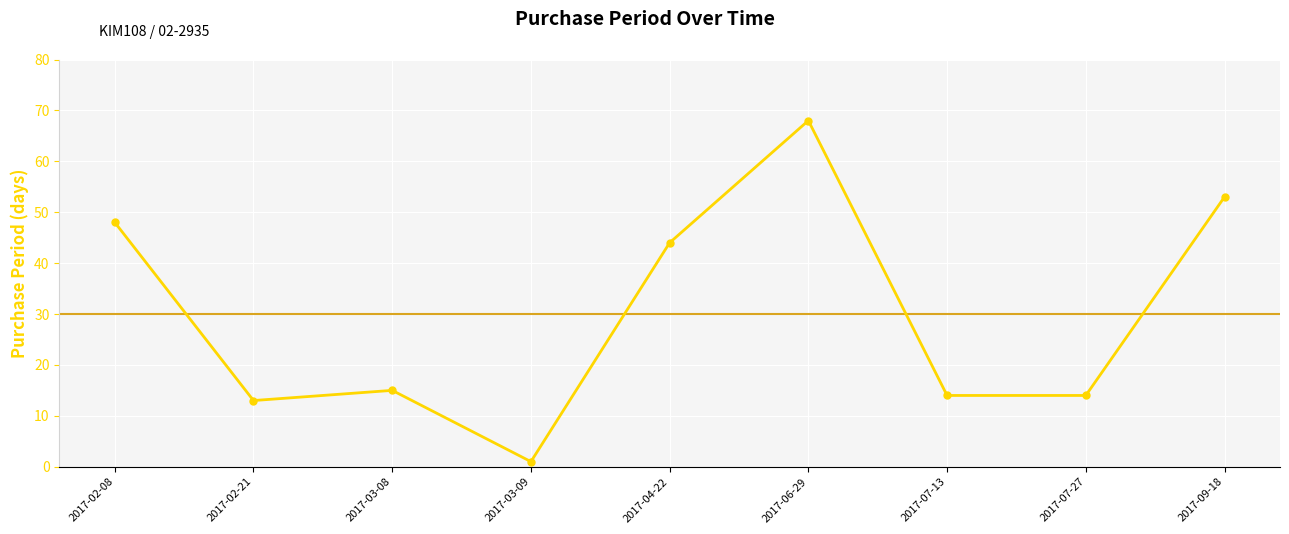

How many interior local peaks (higher than both neighbors) does the data have?

2